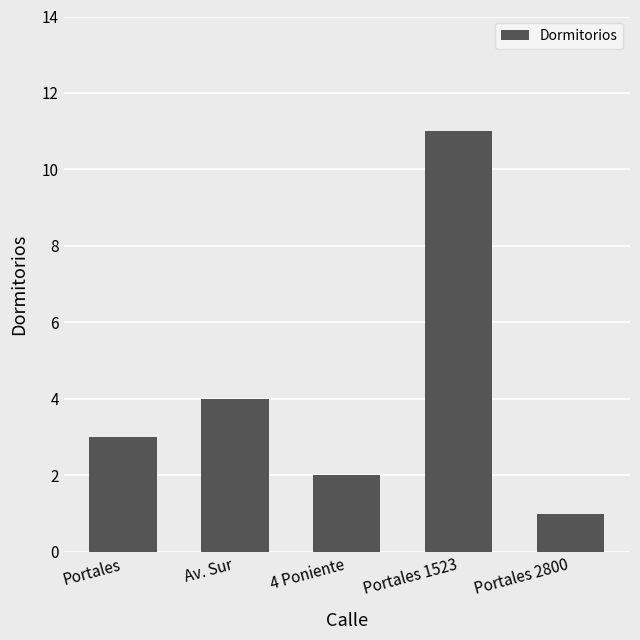

How many values are below 3?

2